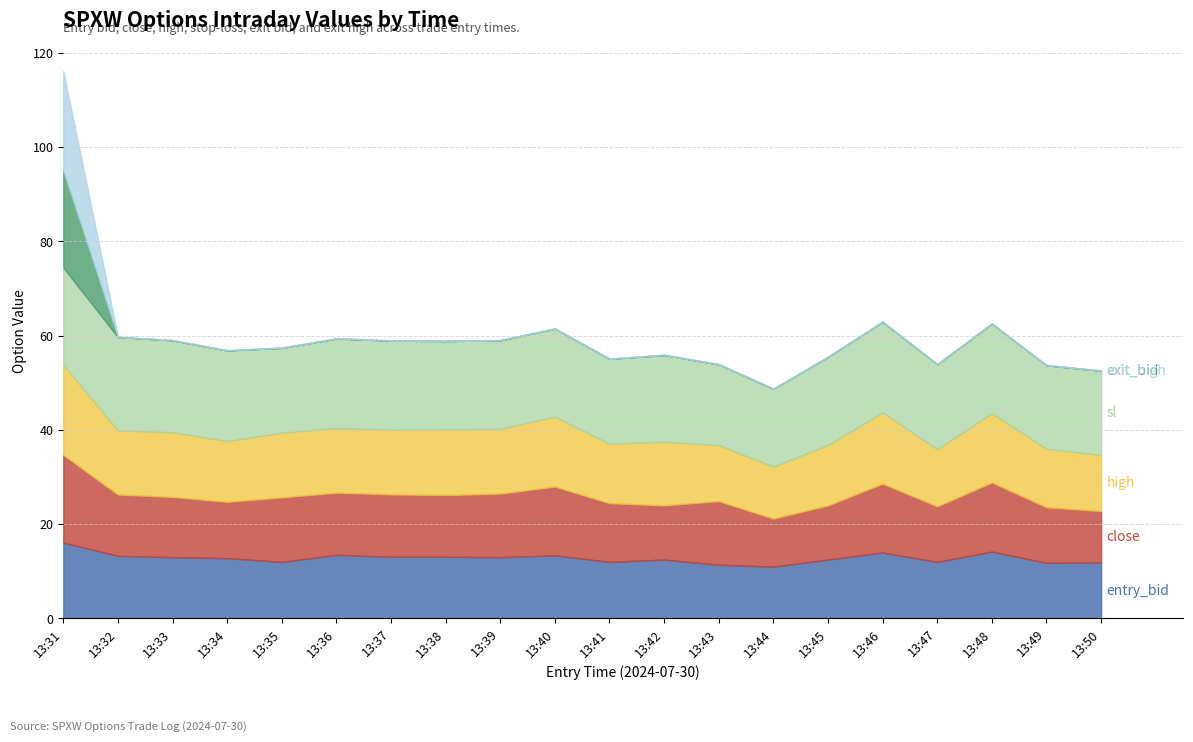

True or false: close has more than 0 interior local peaks.

True